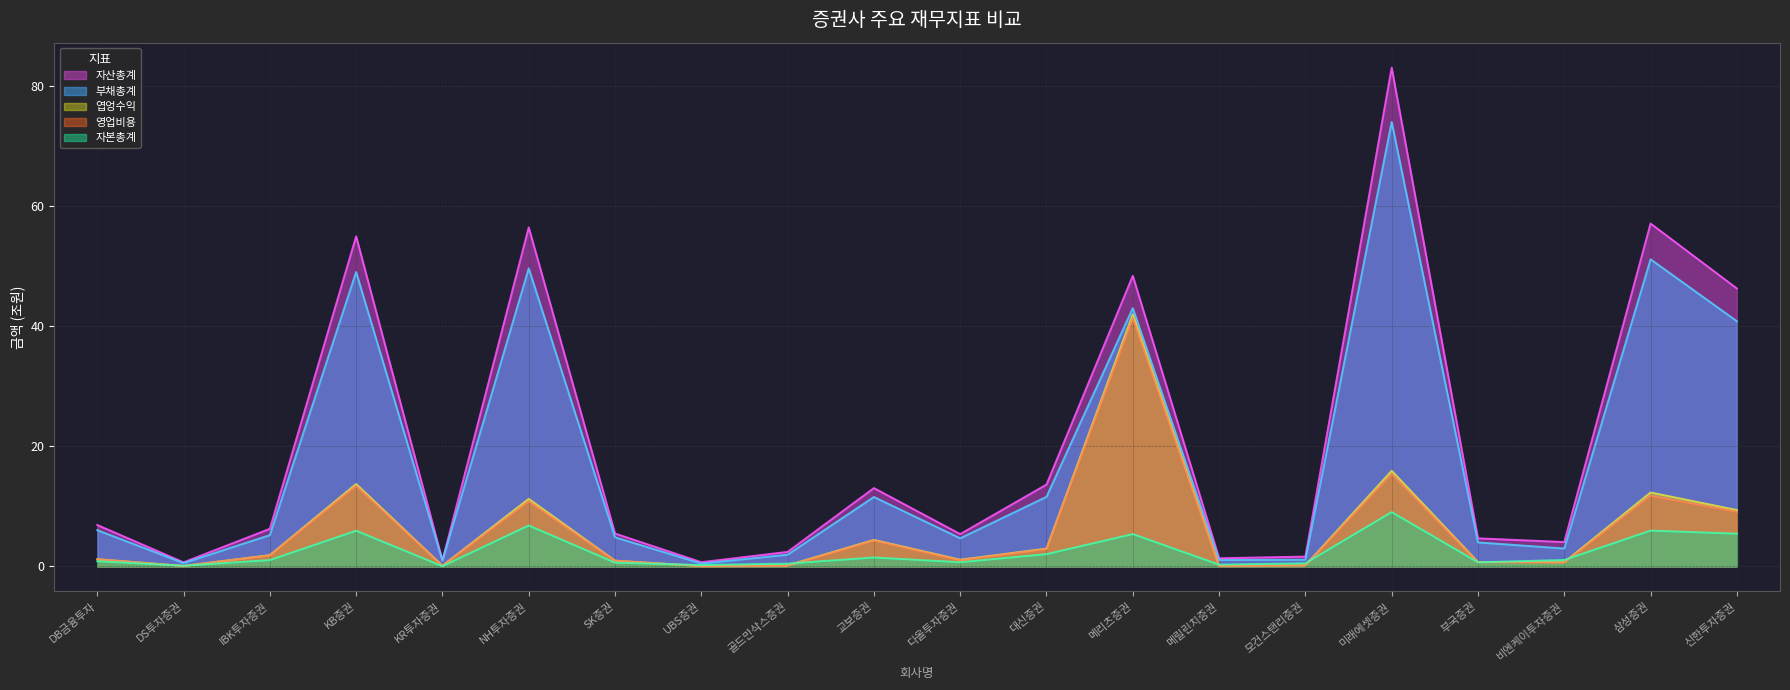

True or false: 엽엉수익 and 부채총계 cross at least once.

False